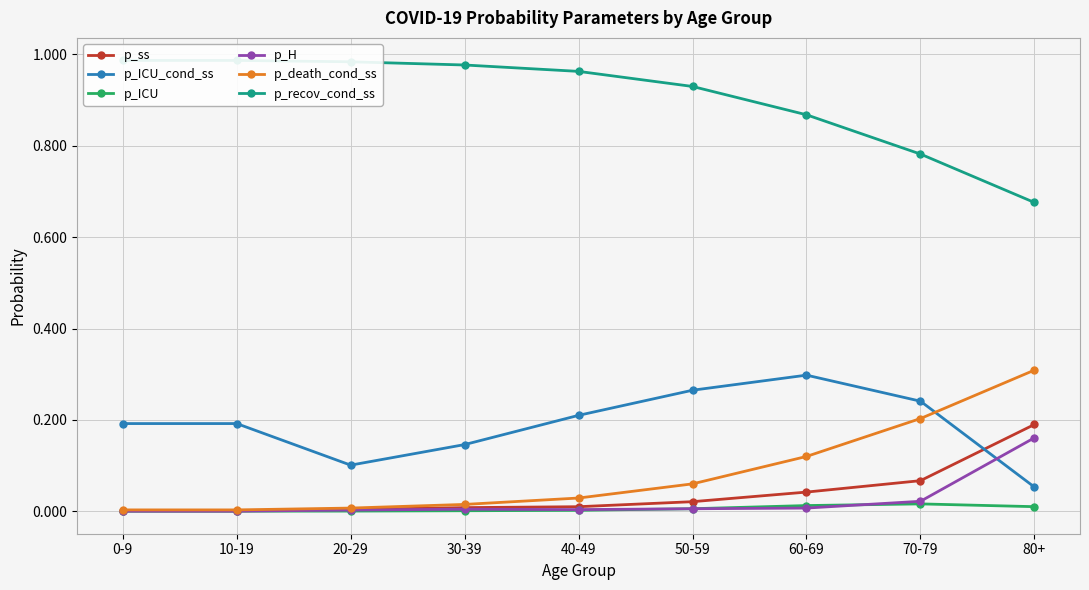

True or false: p_recov_cond_ss has more than 1 interior local peaks.

False